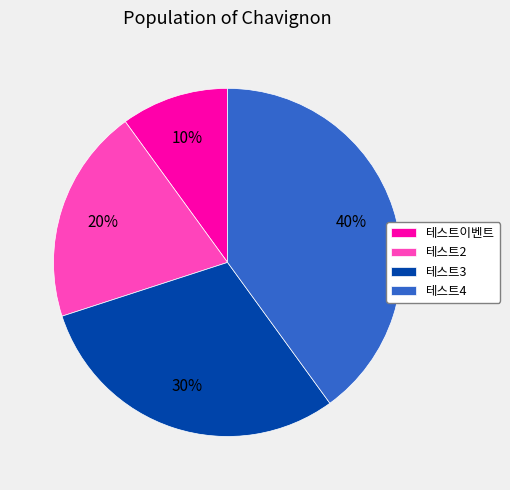

How many slices are in this pie chart?

4